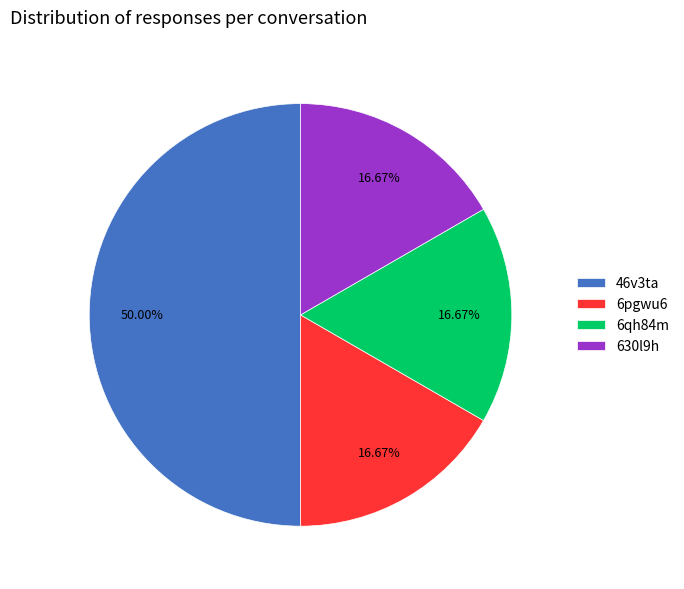

What is the largest slice in the pie chart?

46v3ta